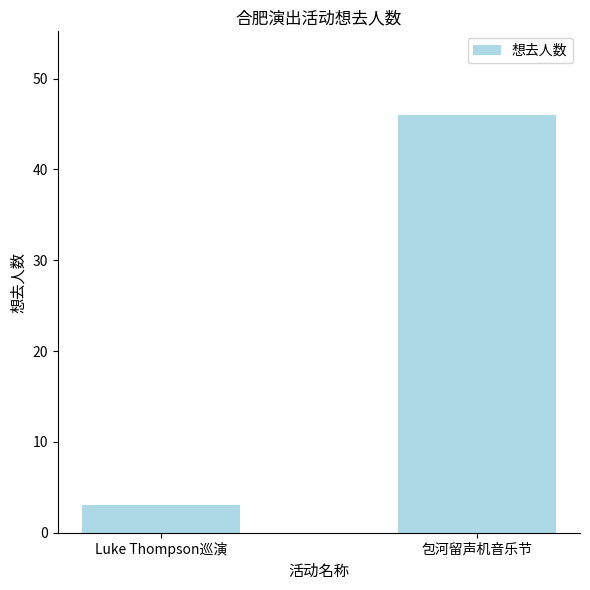

True or false: the data shows 69 at 包河留声机音乐节.

False